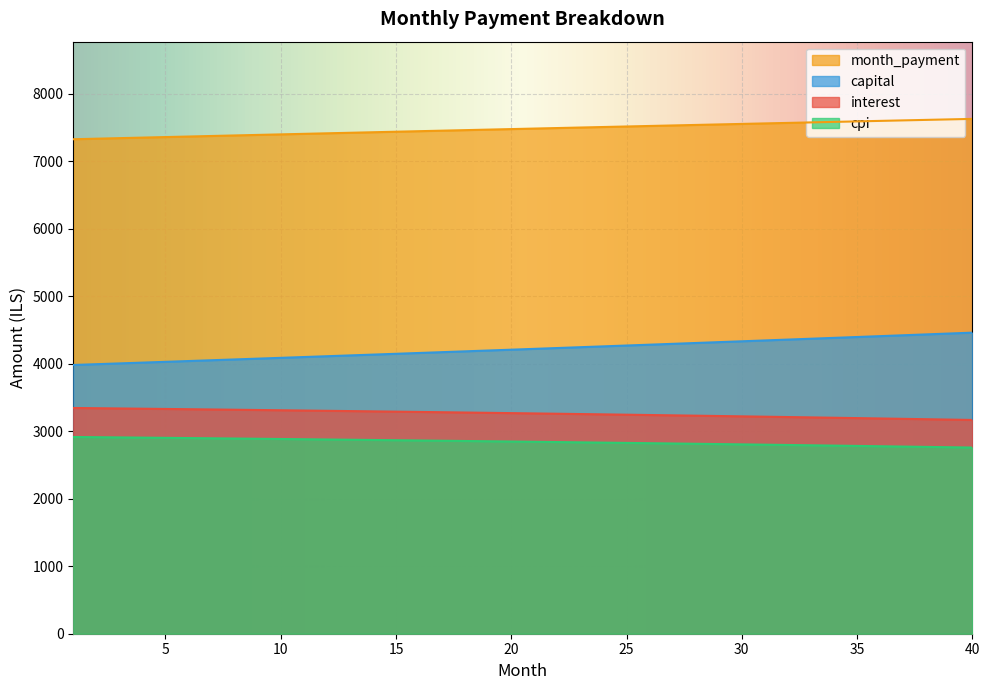

What is the maximum value shown in the chart?

7624.1